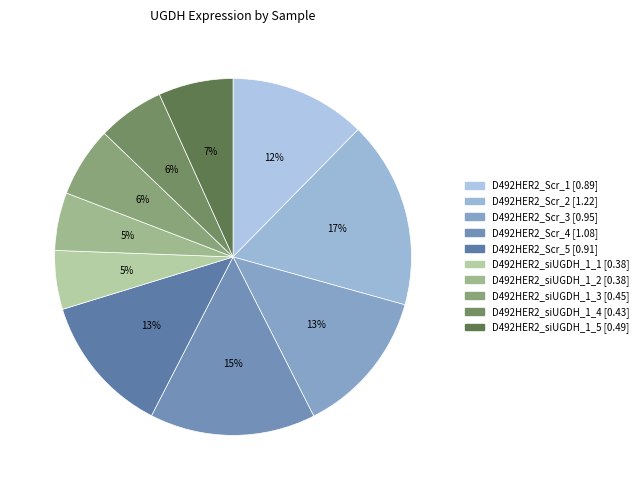

Between D492HER2_Scr_3 and D492HER2_Scr_5, which is larger?

D492HER2_Scr_3